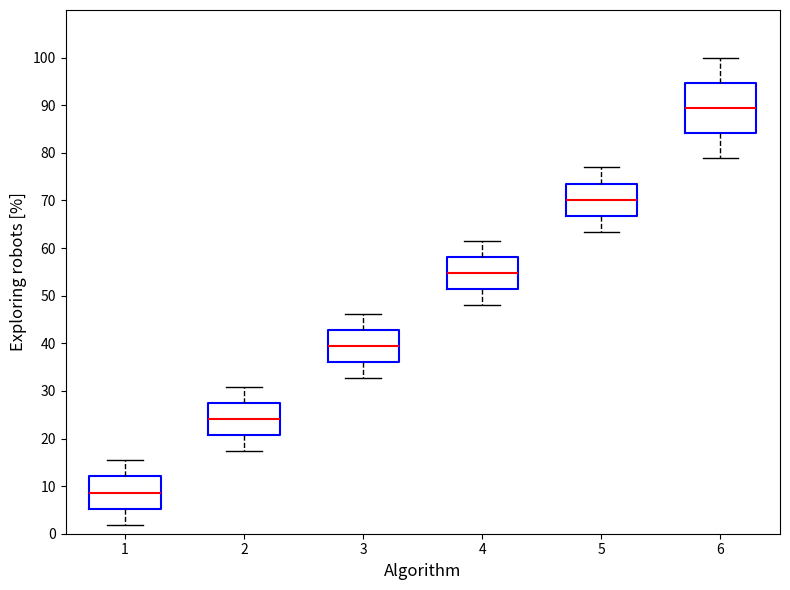

Which box's median line is the highest?

6